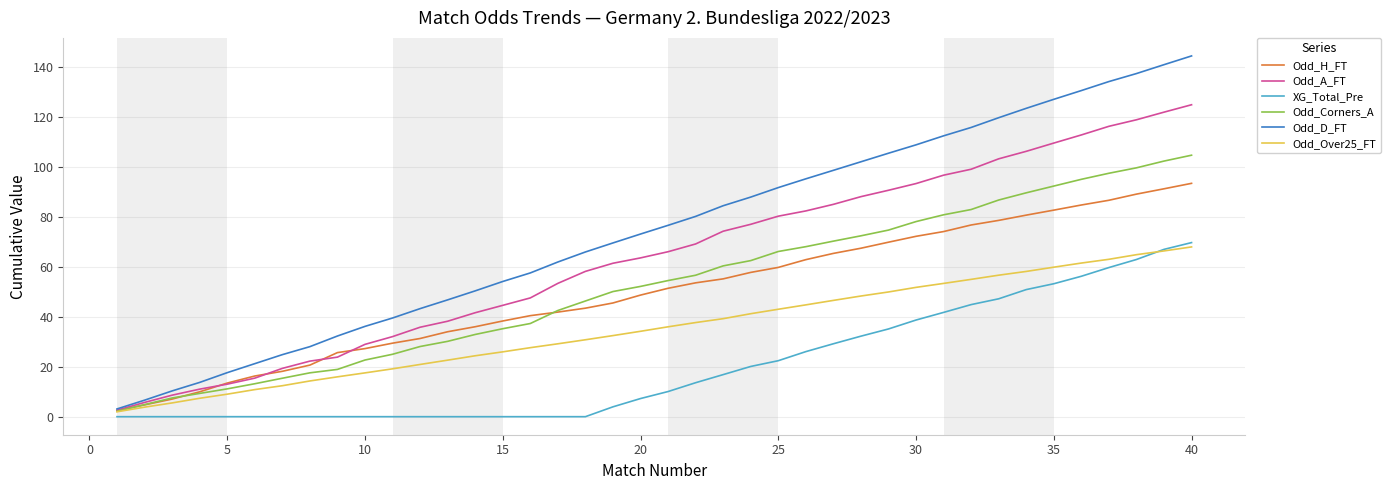

True or false: XG_Total_Pre and Odd_D_FT intersect in this chart.

False